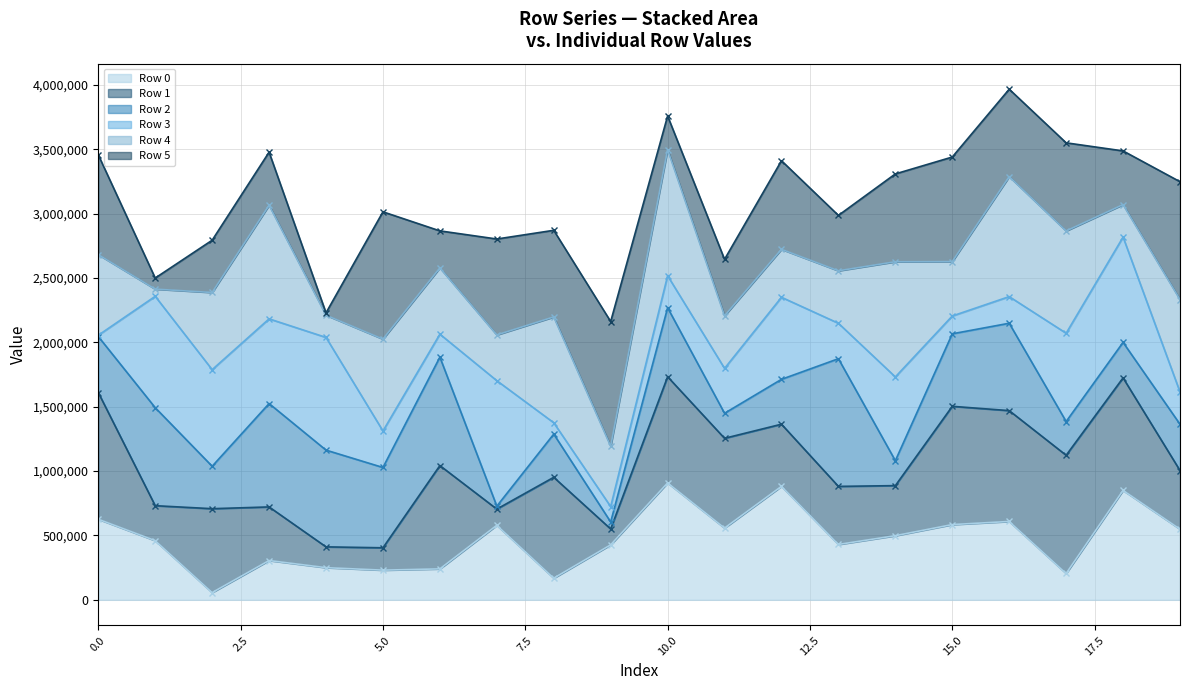

Is it true that Row 1 - line equals 878783 at 16?

False